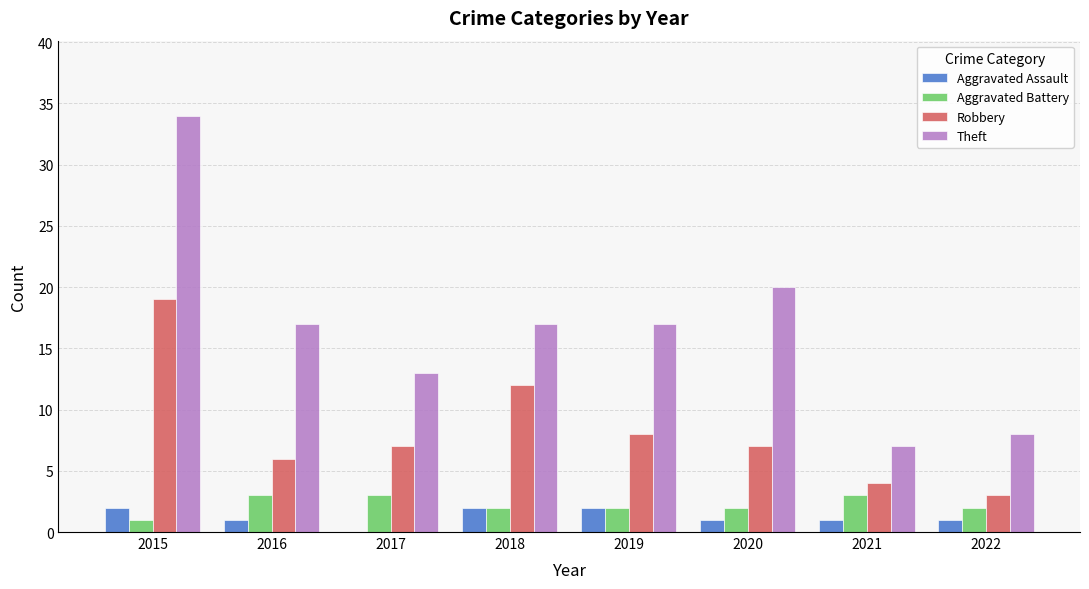

What is the approximate value of Robbery at 2021?

4